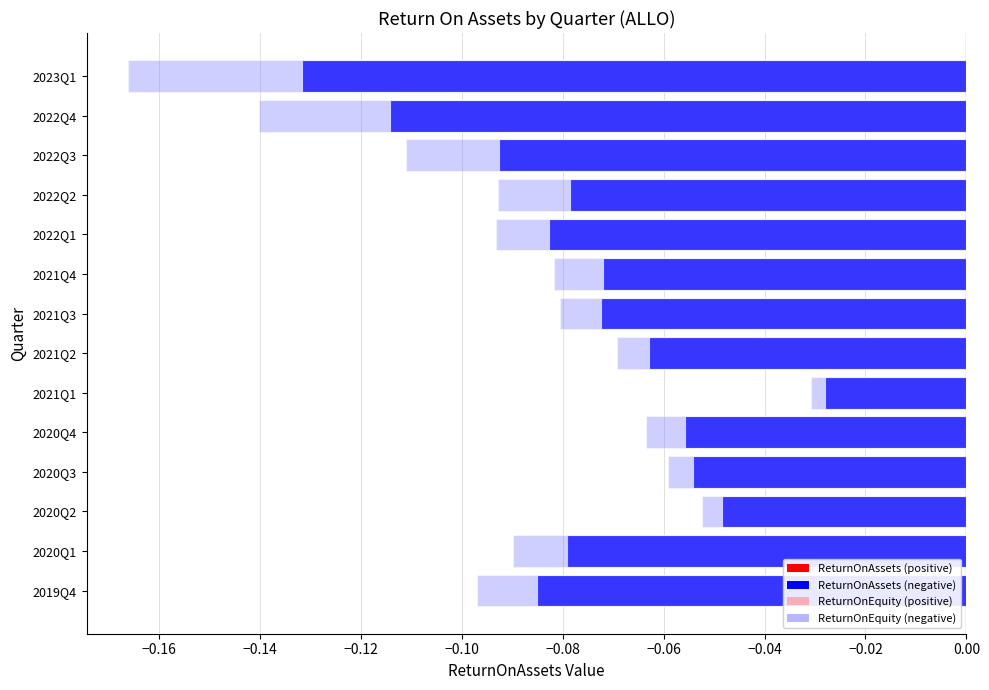

What are all the series names shown in the legend?

ReturnOnAssets, ReturnOnEquity